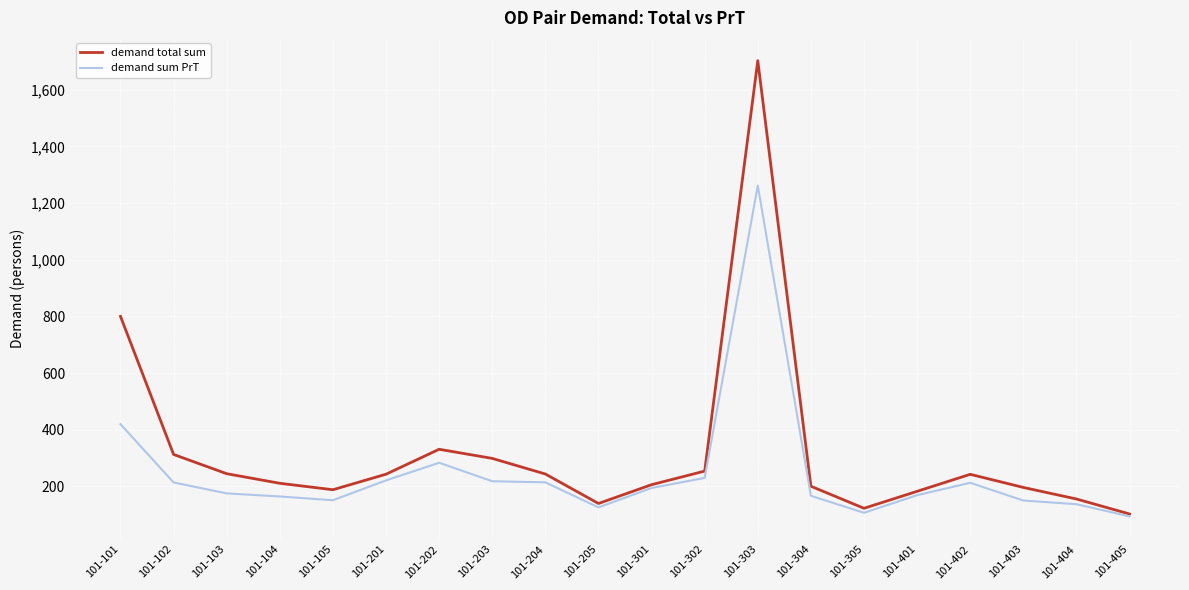

At how many categories does at least one series exceed 1046?

1